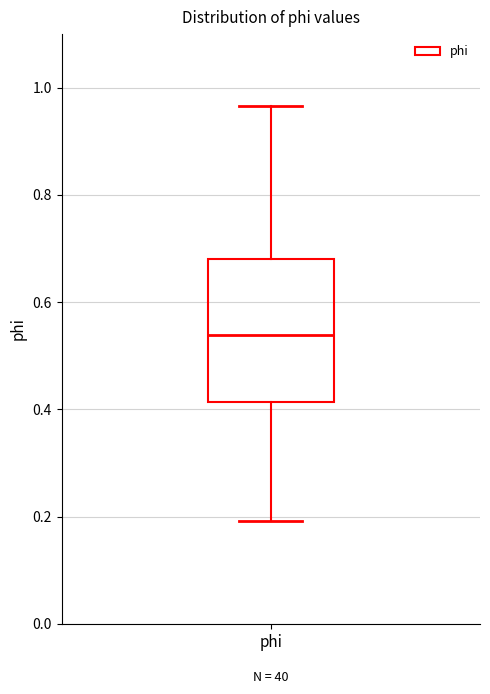

Where does the median line of the box for phi sit on the y-axis? The values are not printed on the chart, so give them approximately, as read against the axis.

0.54